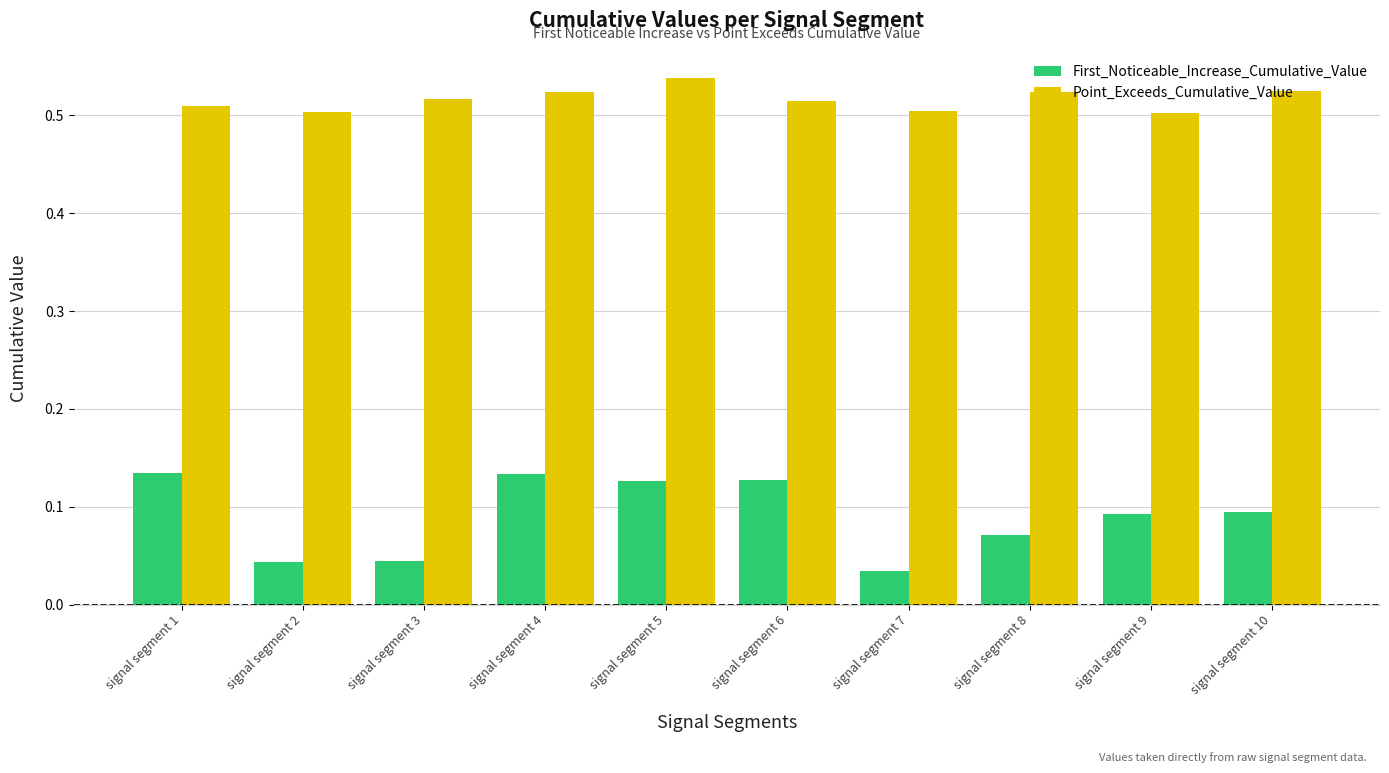

Count the First_Noticeable_Increase_Cumulative_Value values in the range 0 to 1.

10